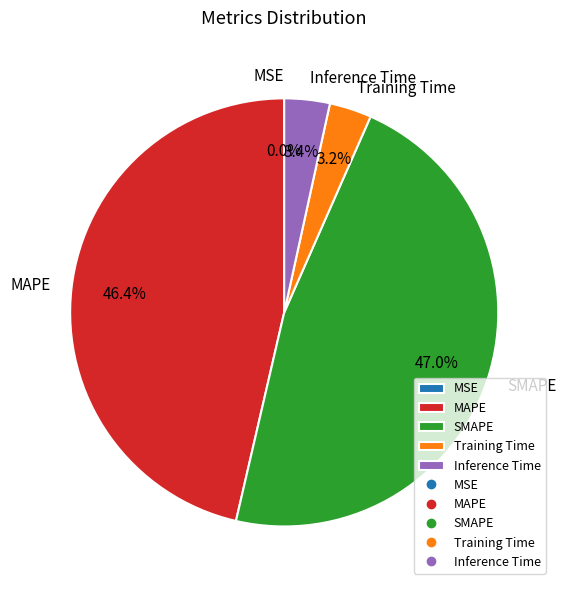

Is there a majority slice in this chart?

No